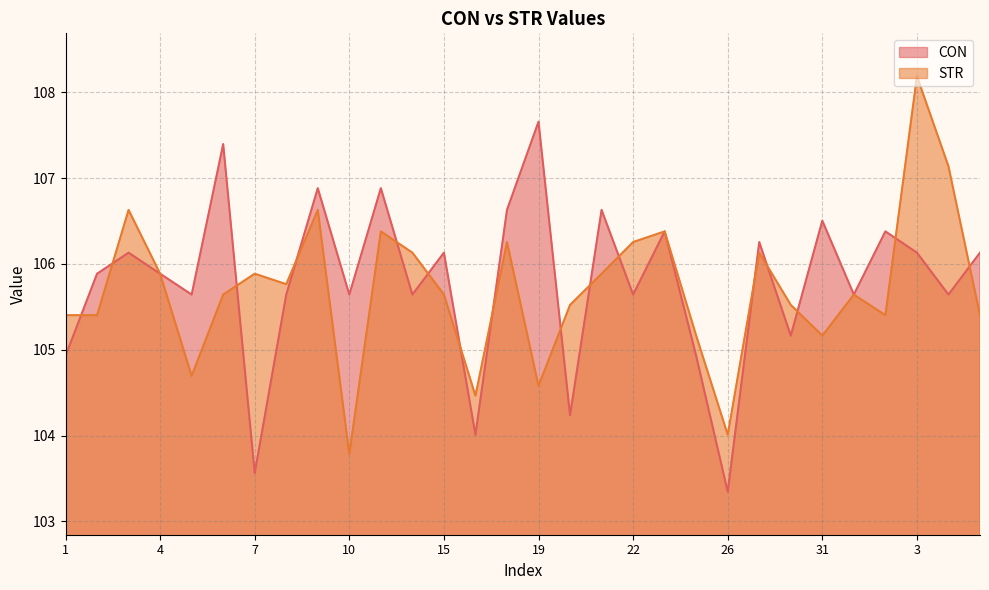

What is the difference between the second highest and minimum values in the STR series?

3.4